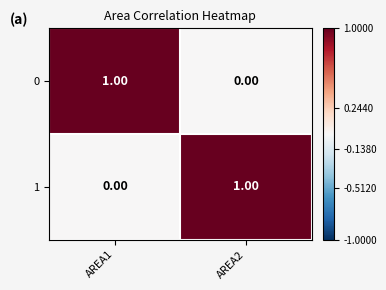

What is the spread (max minus min) of values at AREA2?

1